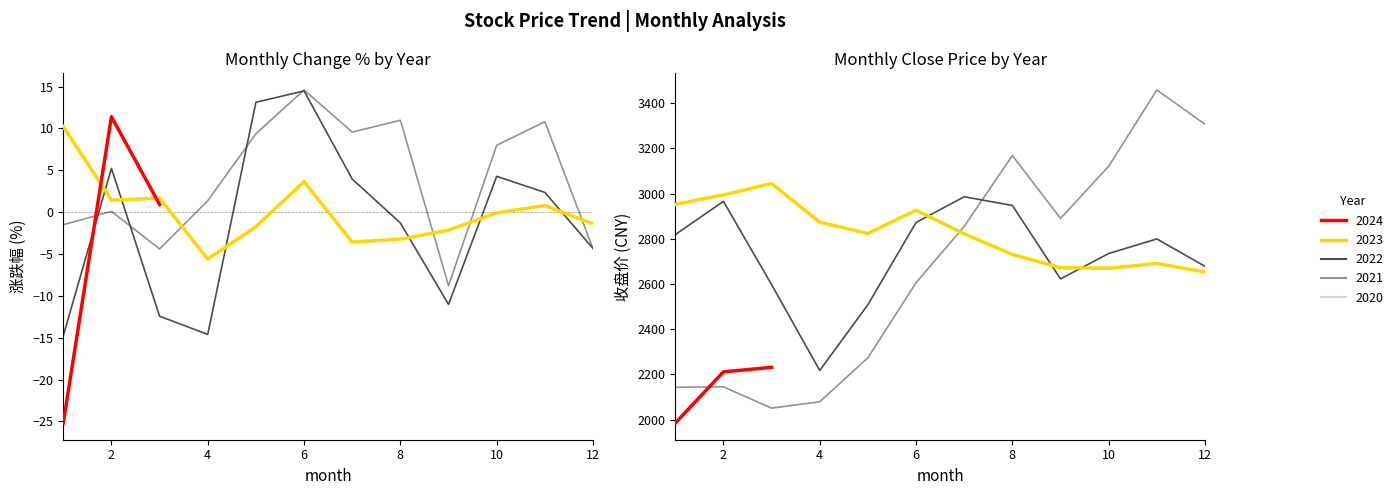

How many distinct data groups are displayed?

5